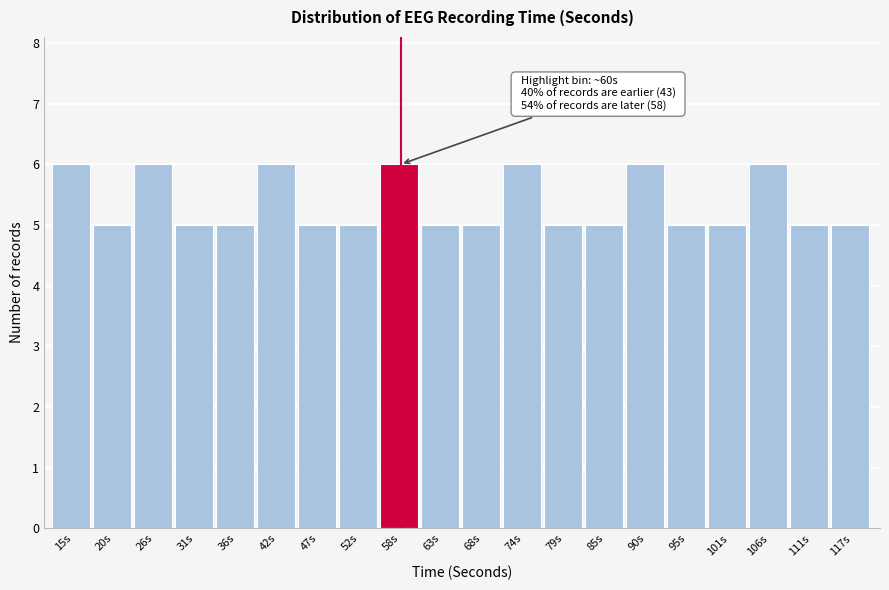

Reading right to left, transcribe all the data shown in this chart.

117s=5	111s=5	106s=6	101s=5	95s=5	90s=6	85s=5	79s=5	74s=6	68s=5	63s=5	58s=6	52s=5	47s=5	42s=6	36s=5	31s=5	26s=6	20s=5	15s=6